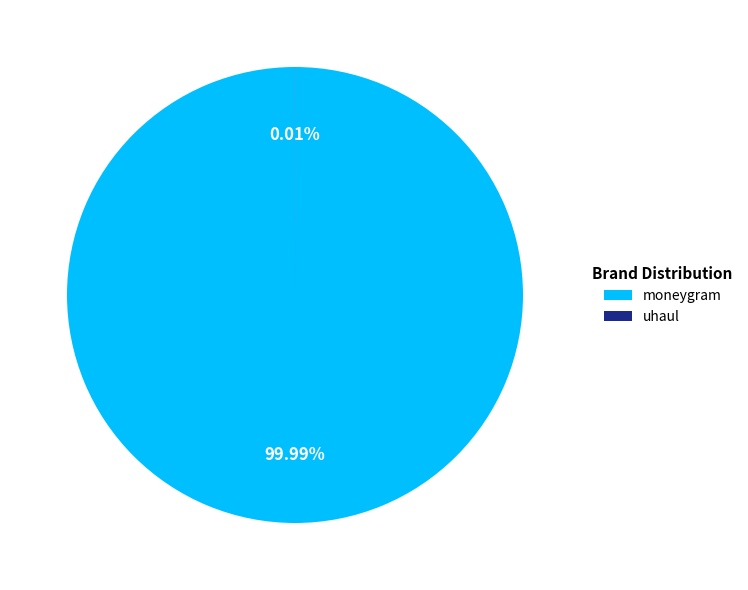

Does moneygram account for over 50% of the chart?

Yes